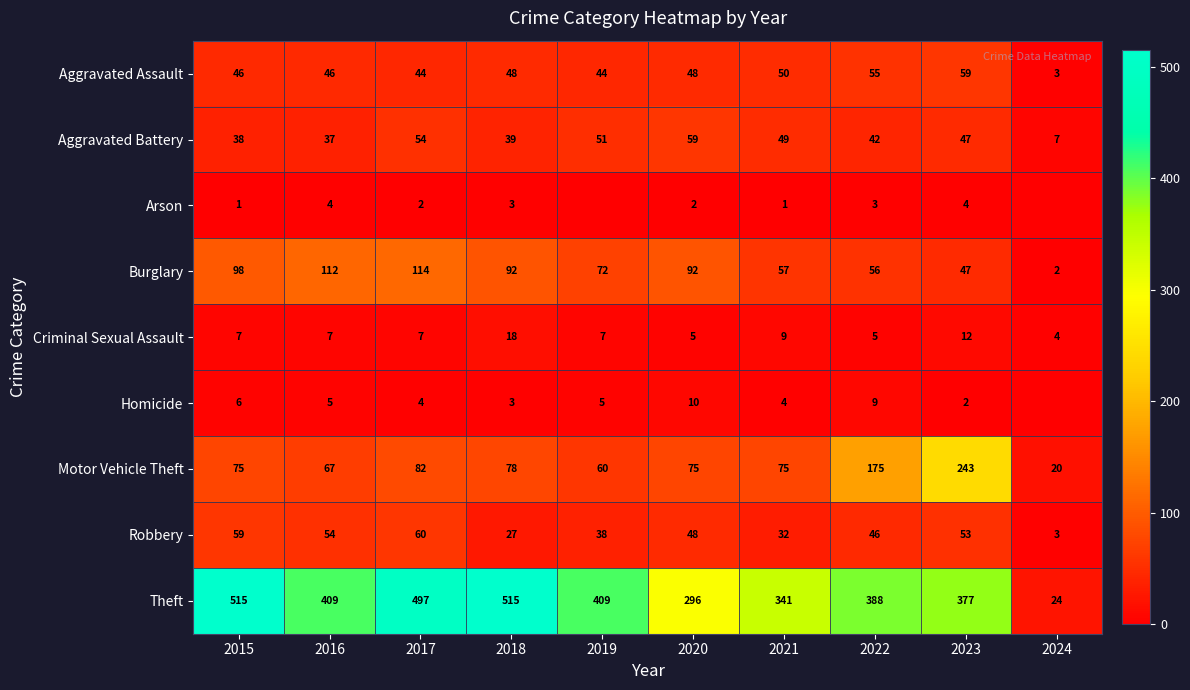

At which label is Aggravated Battery closest to 33?

2016